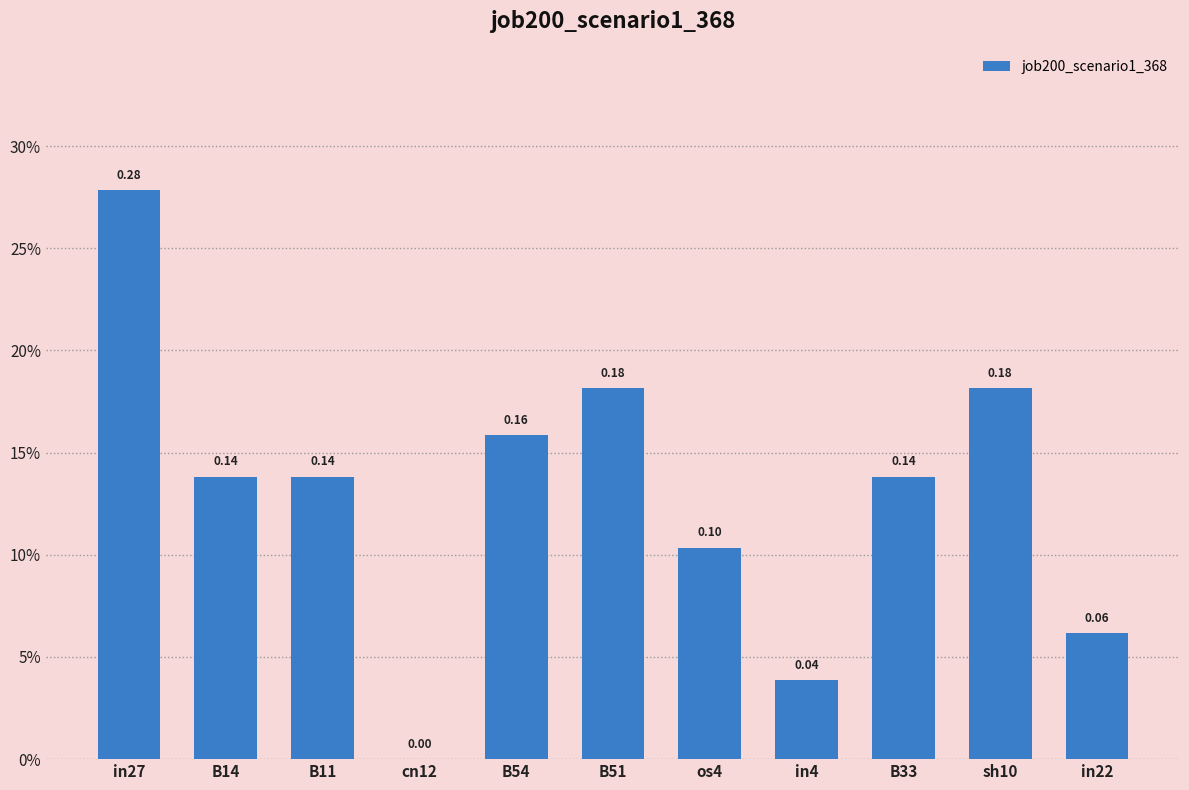

Are the bars horizontal?

No